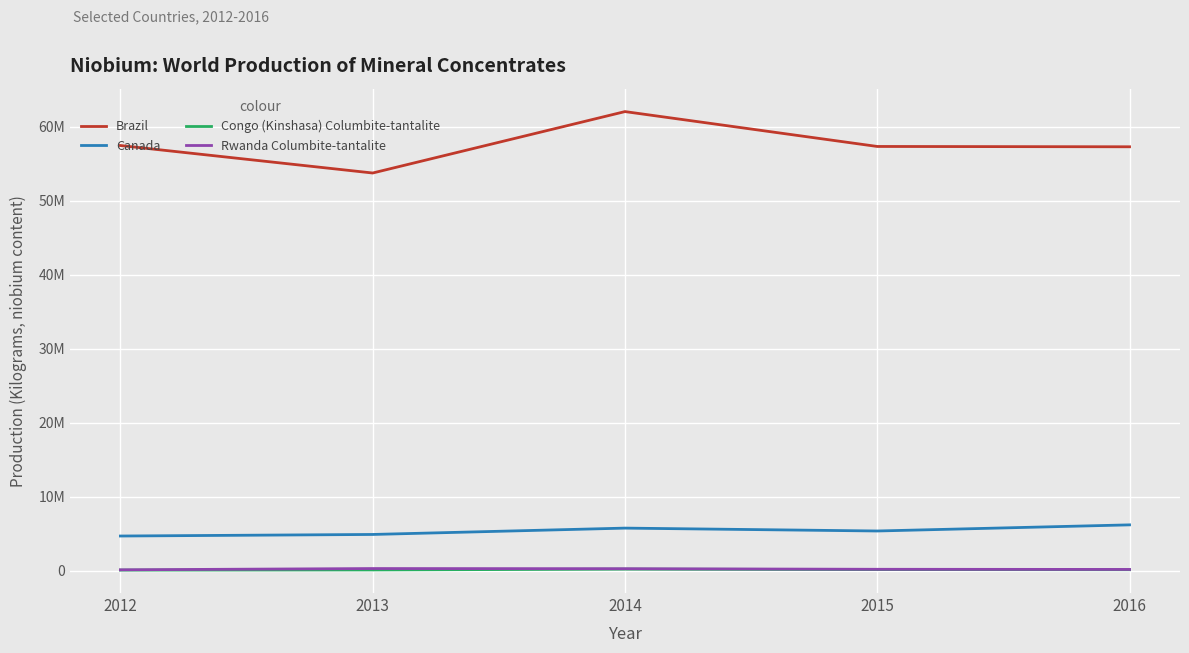

Does the chart have visible grid lines?

Yes